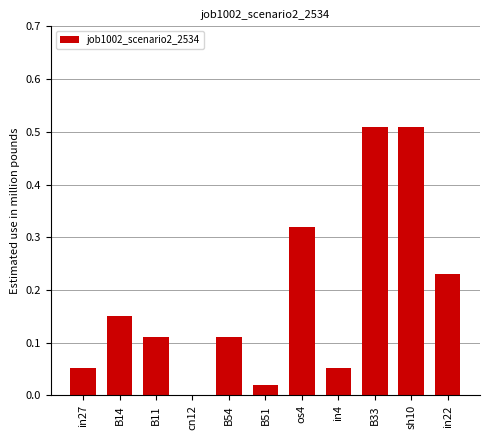

Between sh10 and in27, which is larger?

sh10